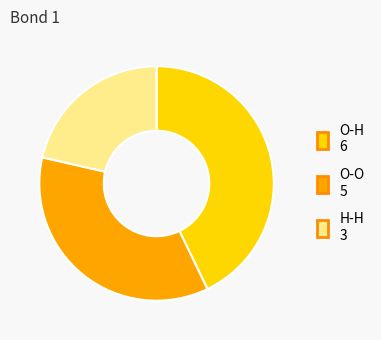

Count the number of slices in the pie.

3